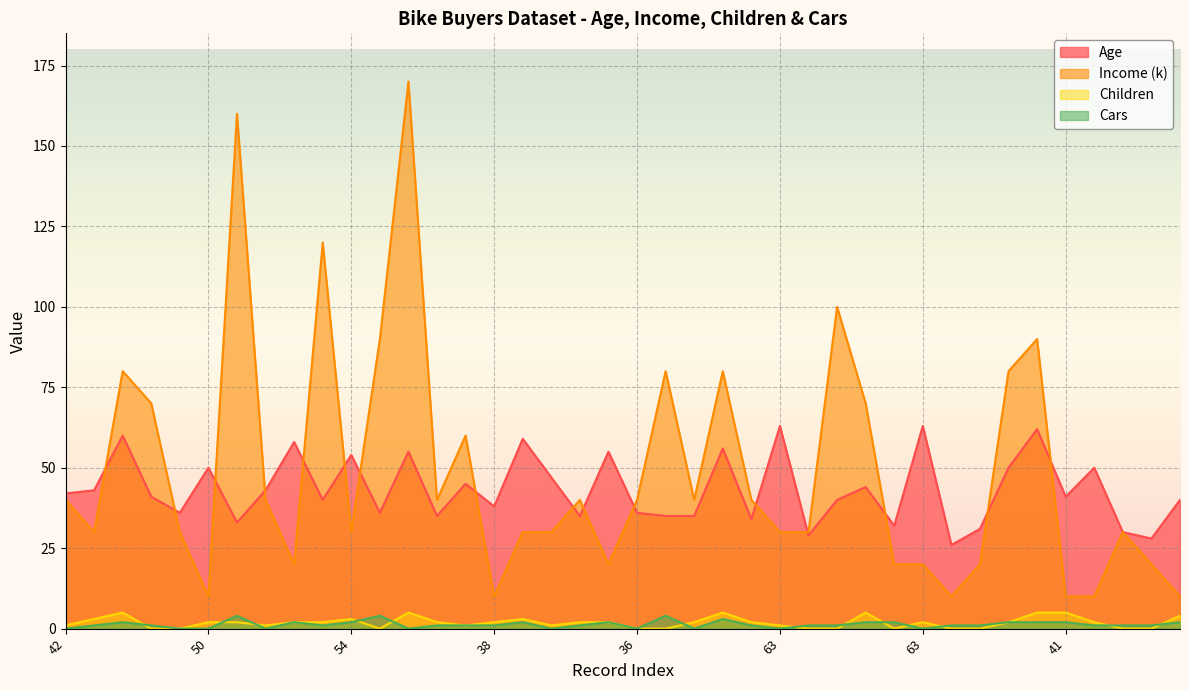

What are all the series names shown in the legend?

Age, Income (k), Children, Cars